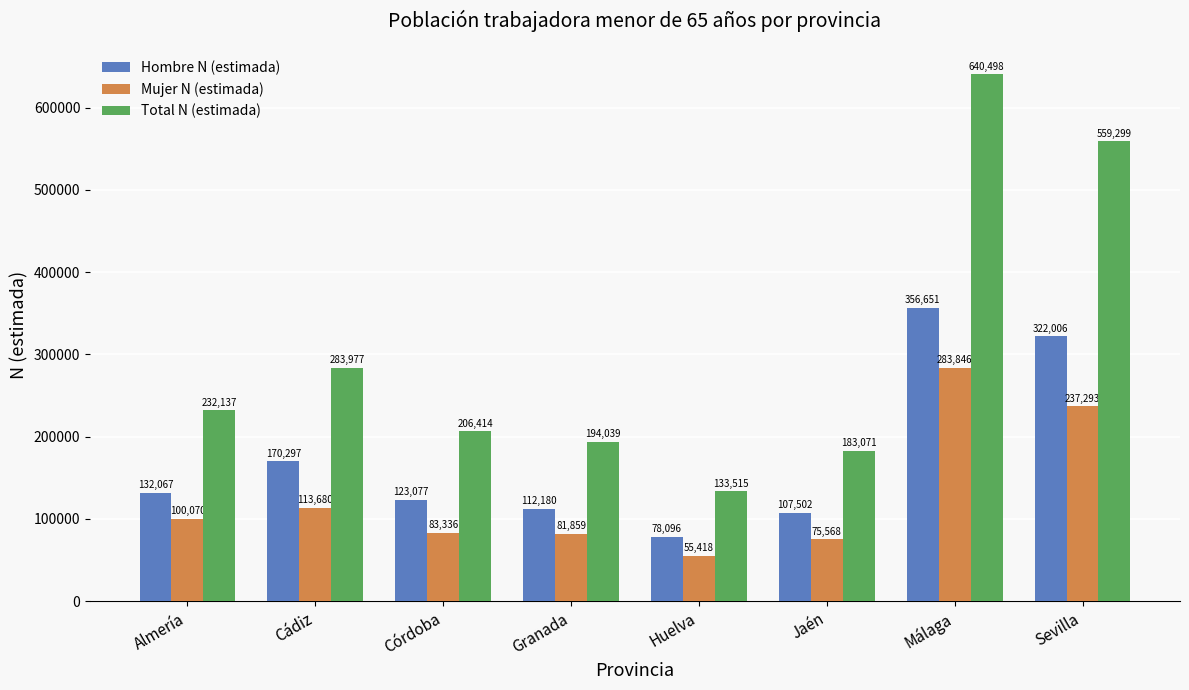

Which series has the largest range (max minus min)?

Total N (estimada)